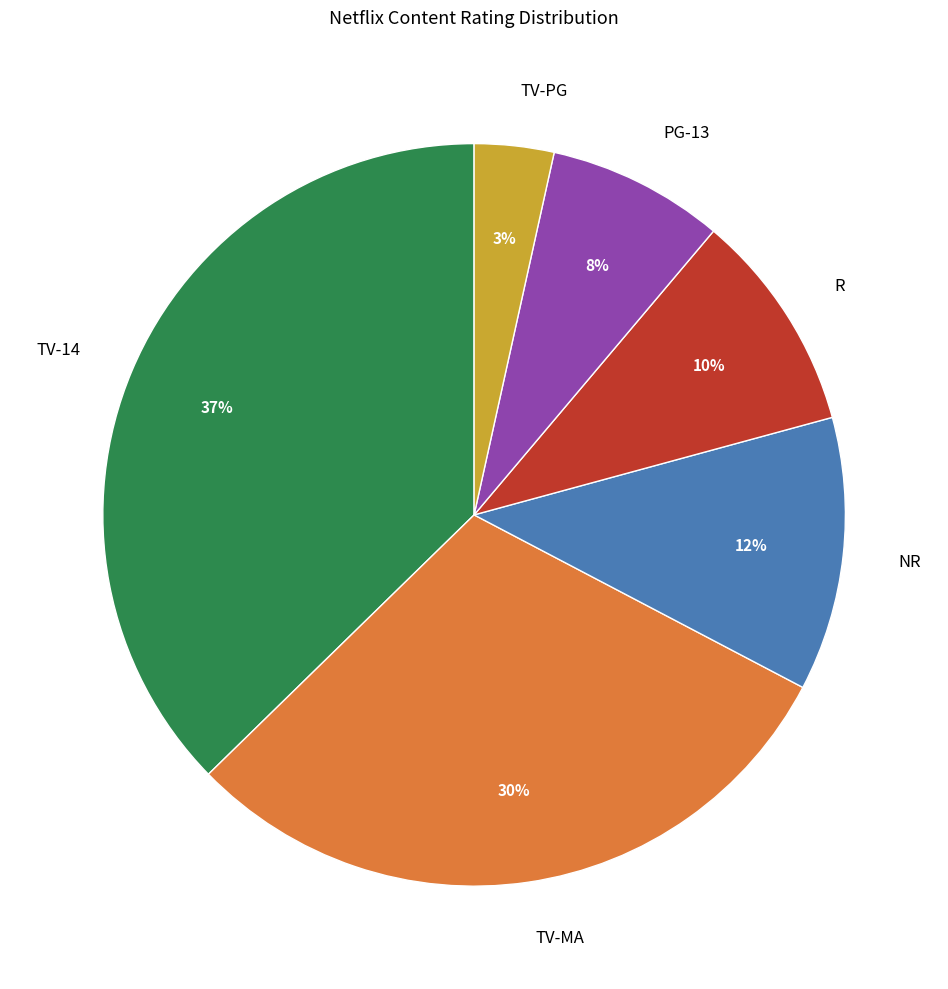

Combined, do TV-14 and NR account for over 50%?

No